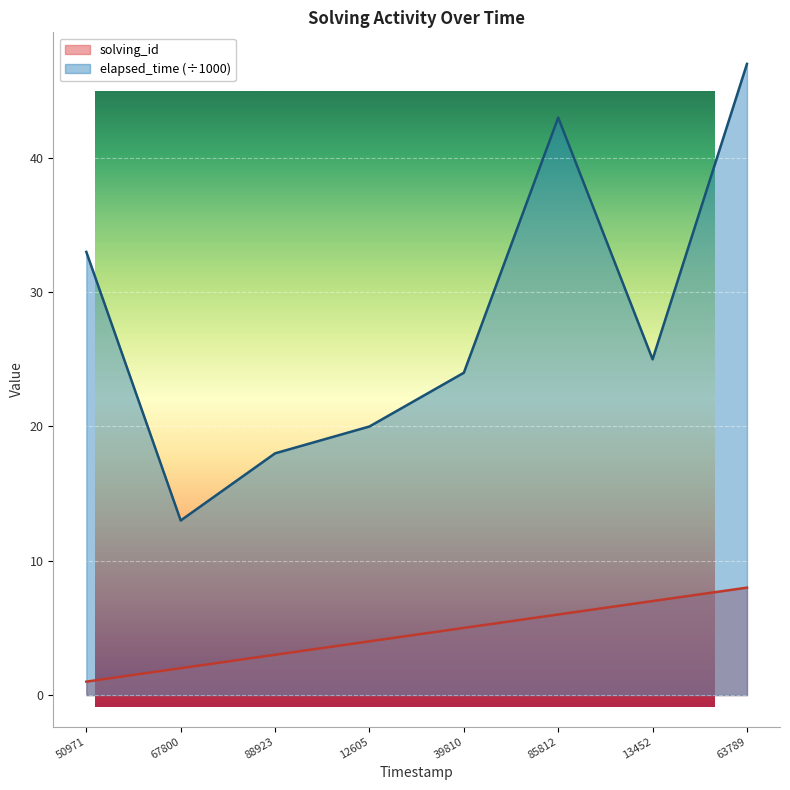

Which has a higher value, 50971 or 13452?

13452